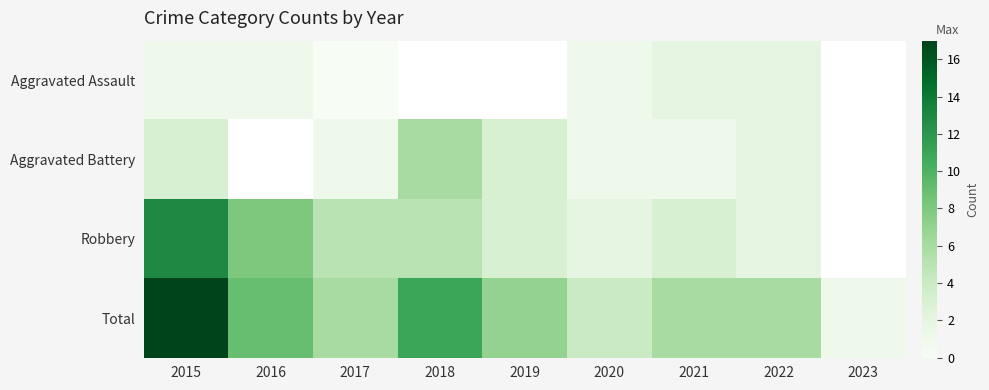

Rank the series by their maximum value, from lowest to highest.

Aggravated Assault, Aggravated Battery, Robbery, Total